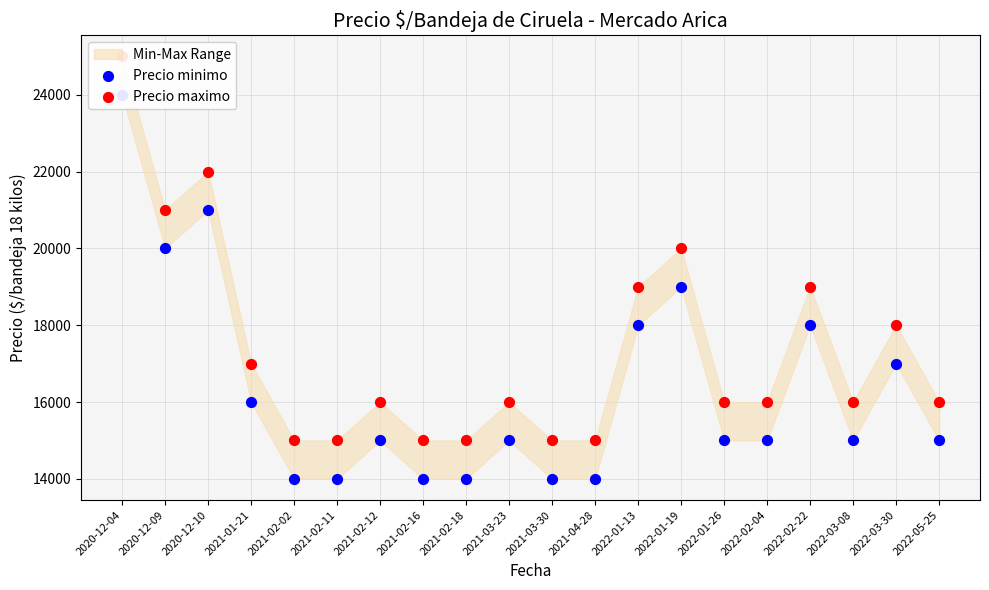

Which series contains the lowest Y value?

Precio minimo